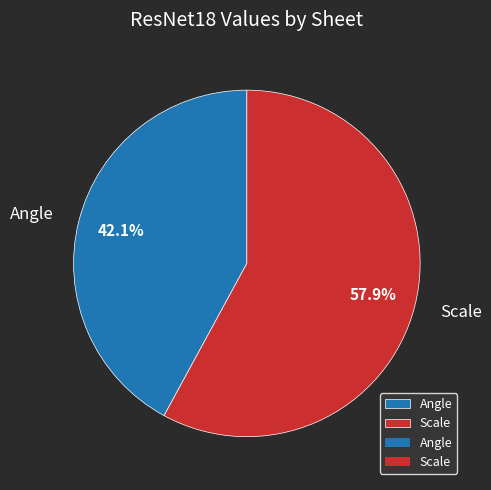

Is there any slice that represents more than half of the pie?

Yes